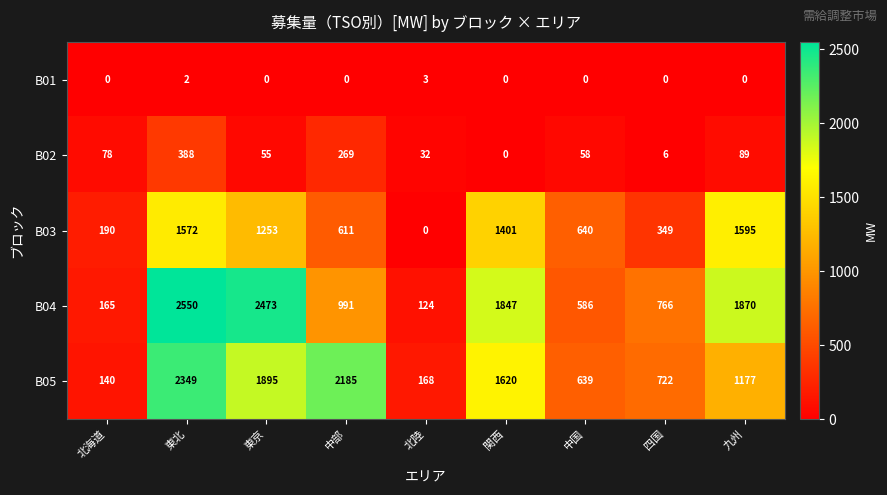

What is the sum of the B04 values at 東北 and 九州?

4420